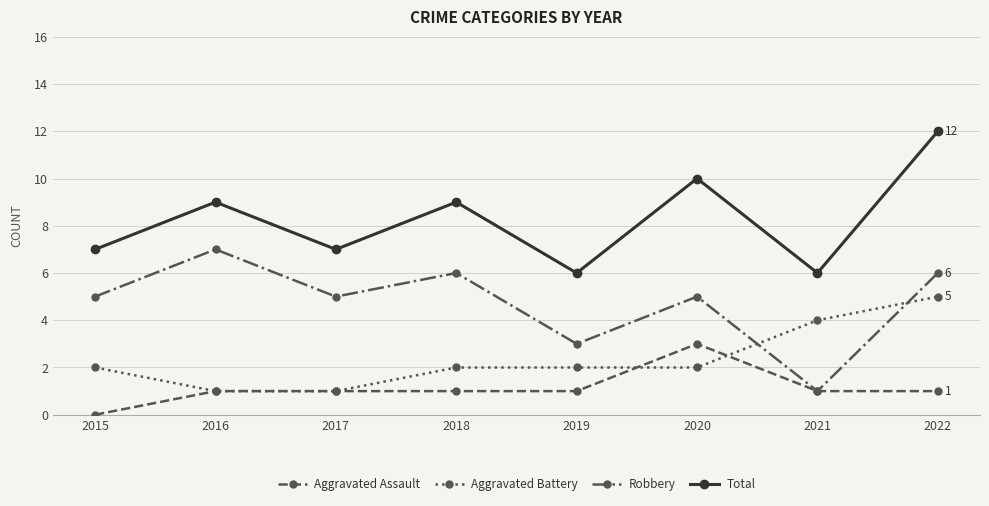

Which category has the highest value in the Aggravated Assault series?

2020